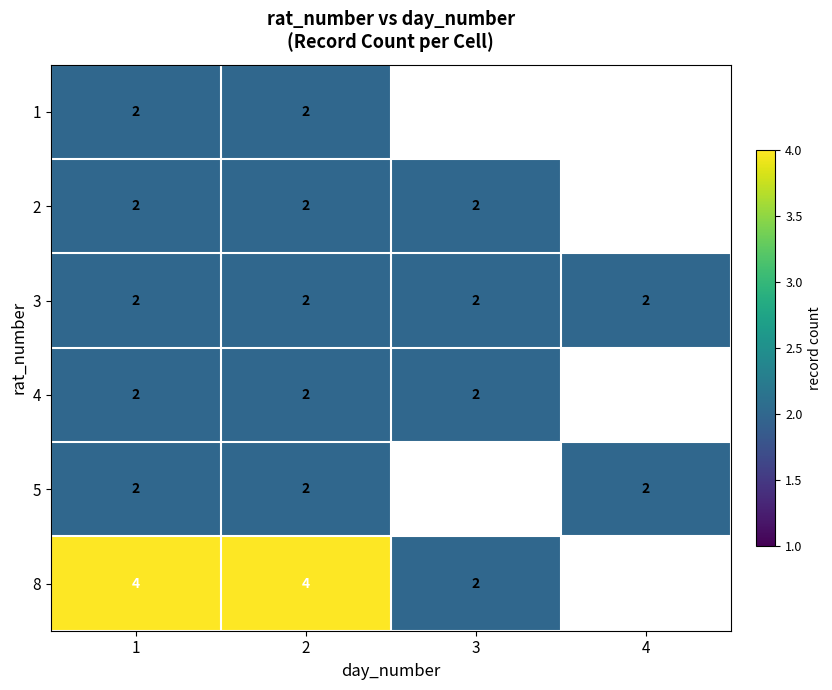

The value of 2 at 1 is 1. True or false?

False